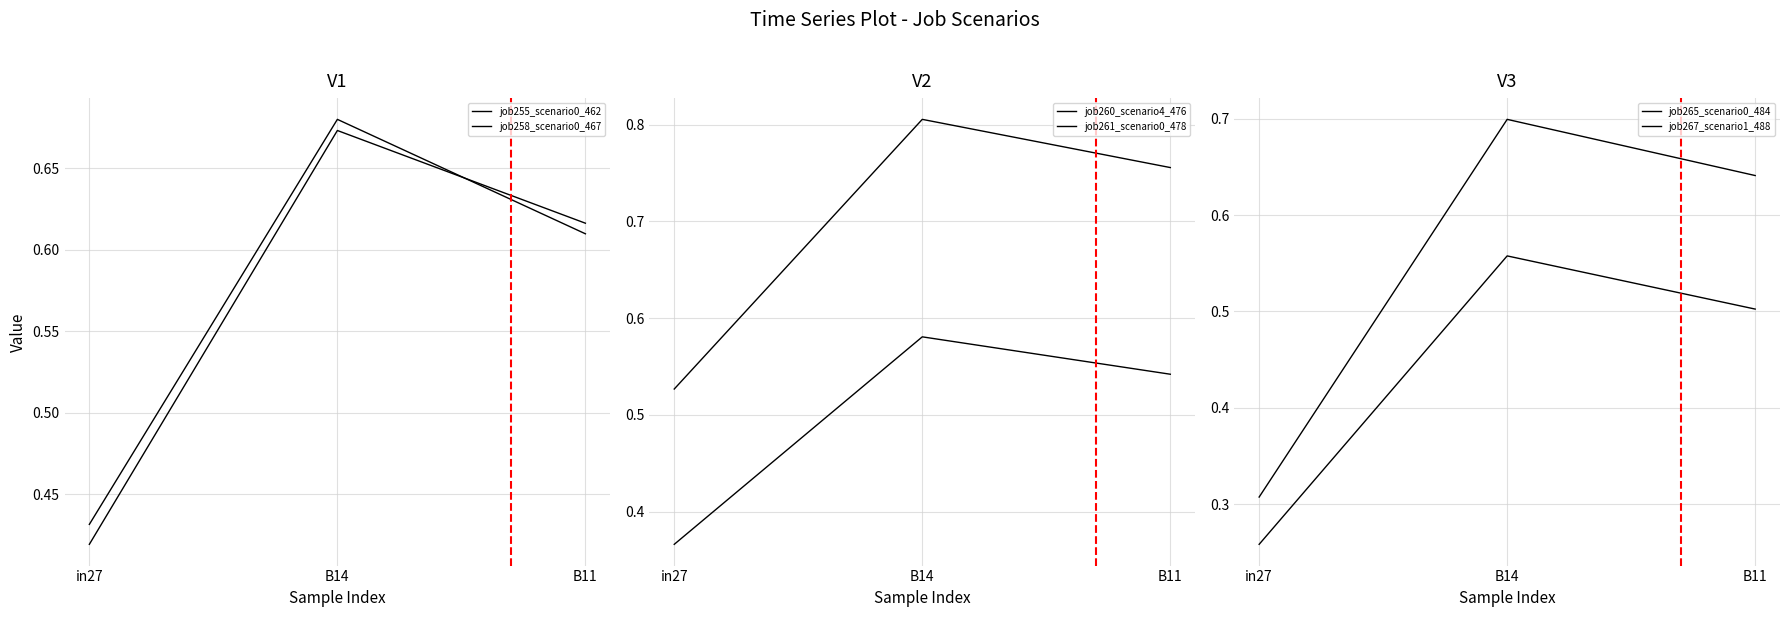

What value does the job258_scenario0_467 series have at B11?

0.6